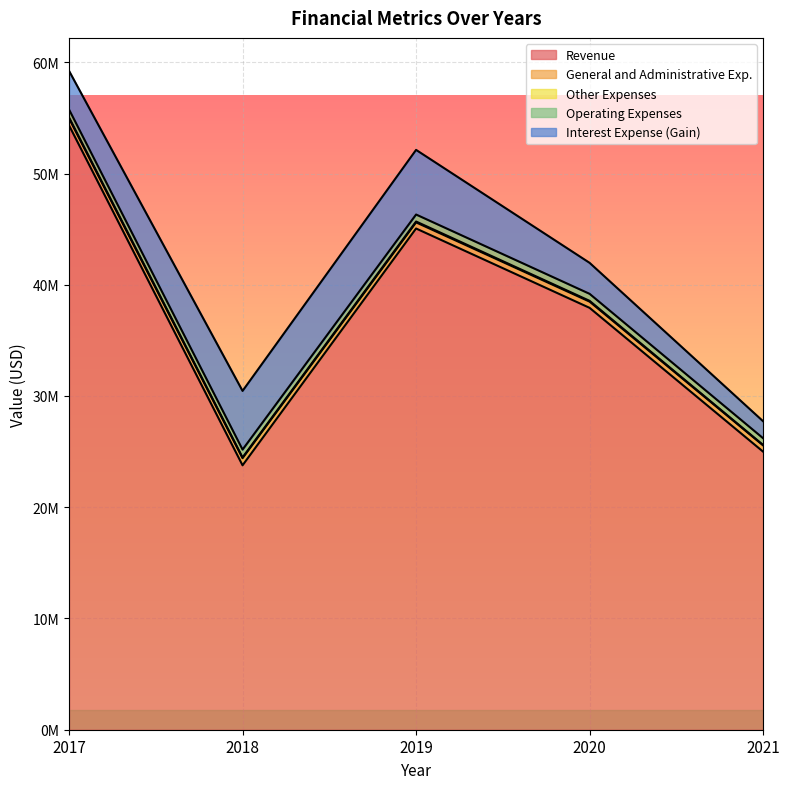

True or false: Other Expenses and Interest Expense (Gain) intersect in this chart.

False